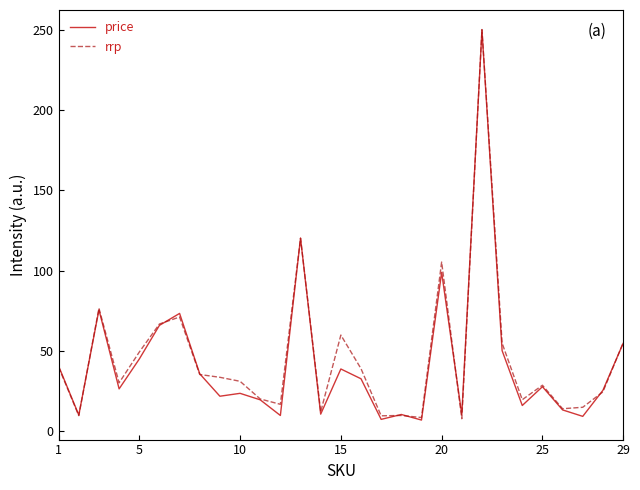

What is the maximum value for rrp?

250.2